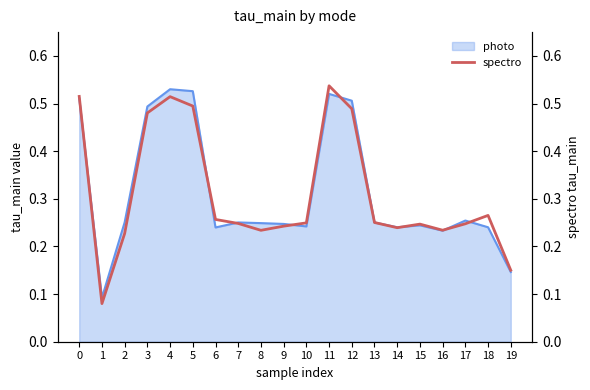

Reading right to left, extract all data points from this chart.

0.2	0.3	0.2	0.2	0.2	0.2	0.3	0.5	0.5	0.2	0.2	0.2	0.2	0.3	0.5	0.5	0.5	0.2	0.1	0.5